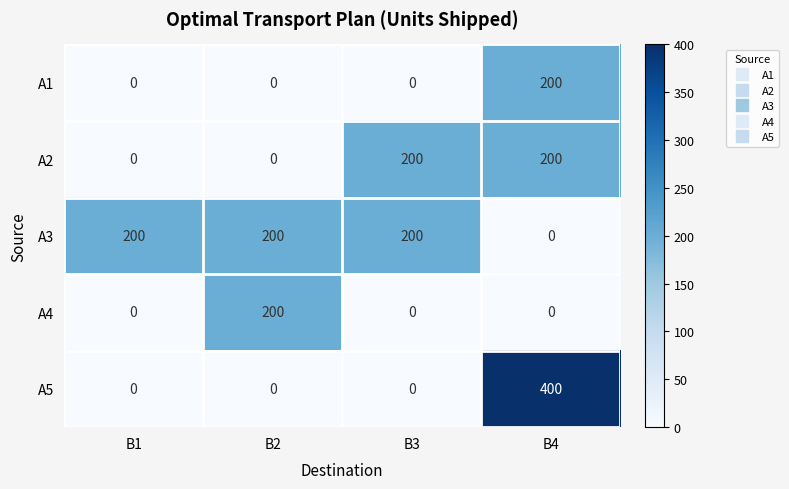

What is the highest value of the А5 series?

400